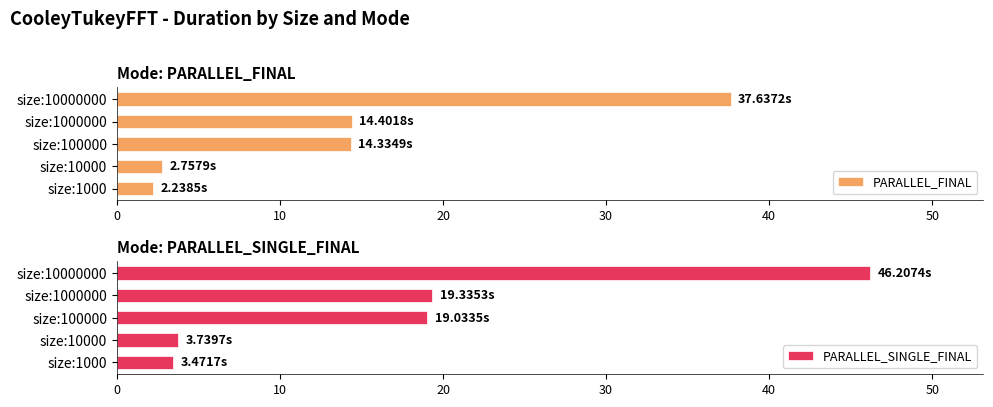

The PARALLEL_FINAL series shows 14.4 at size:1000000. True or false?

True